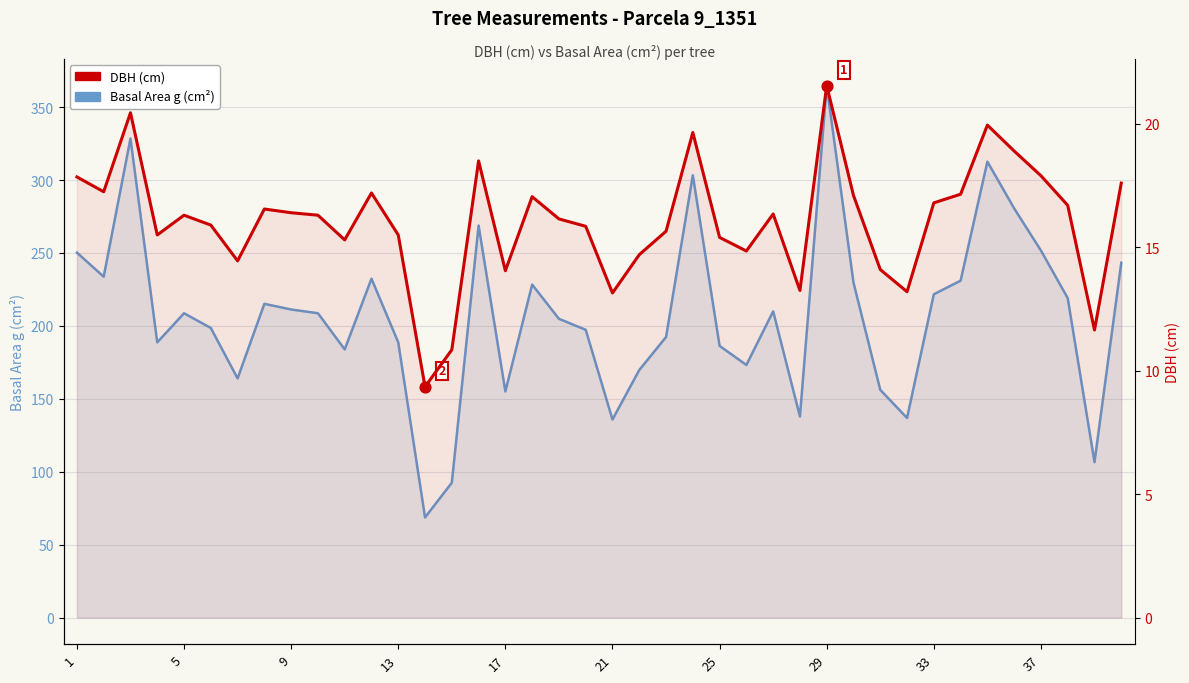

At how many categories does at least one series exceed 297?

4